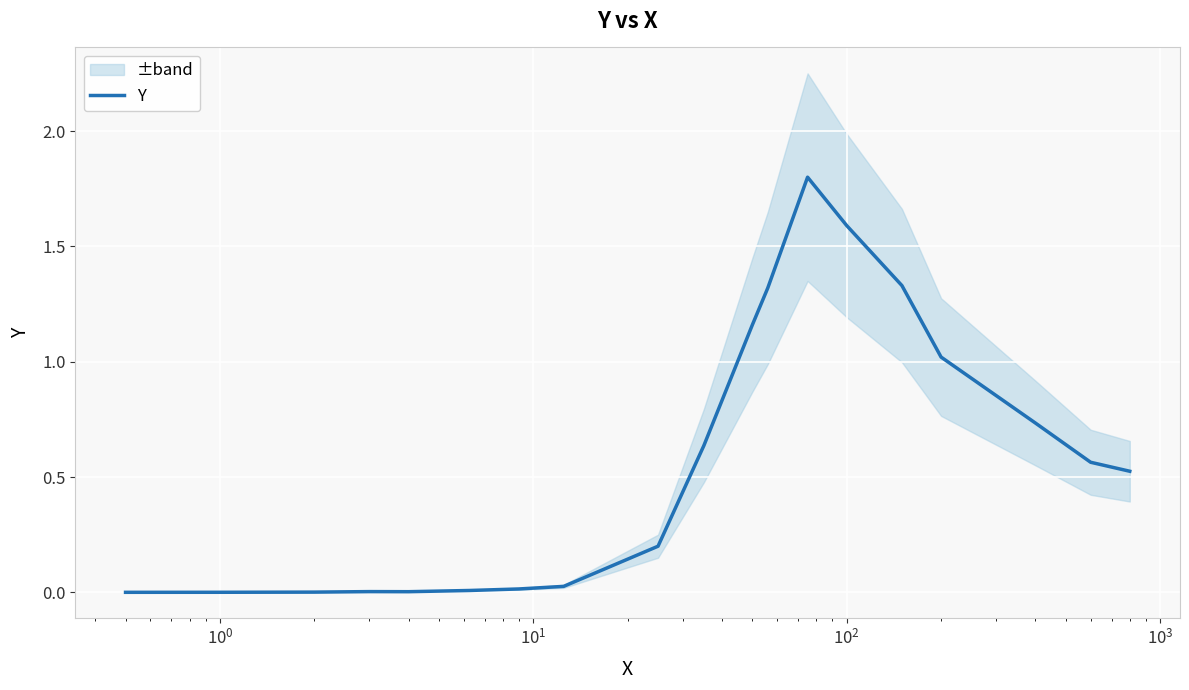

What is the highest value of the Y series?

1.8